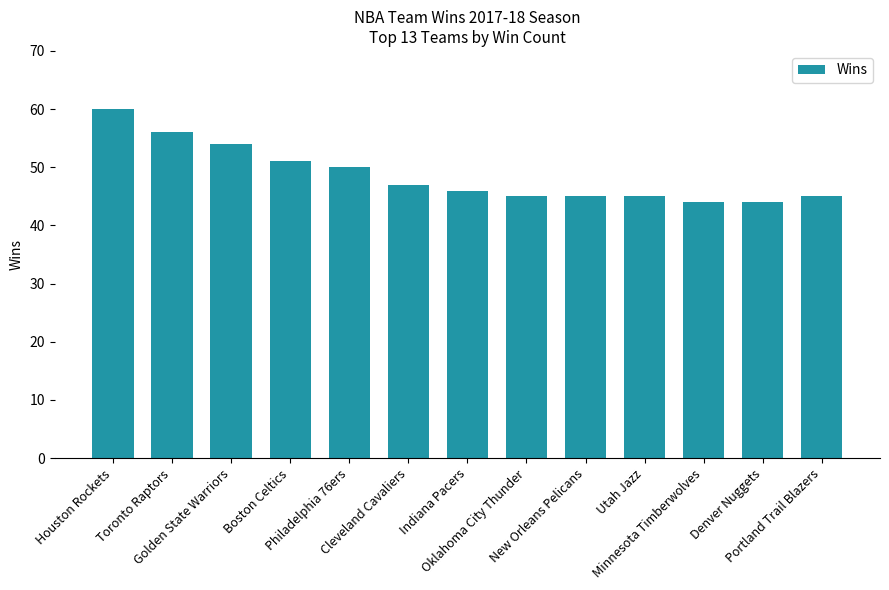

True or false: the data shows 80 at Indiana Pacers.

False